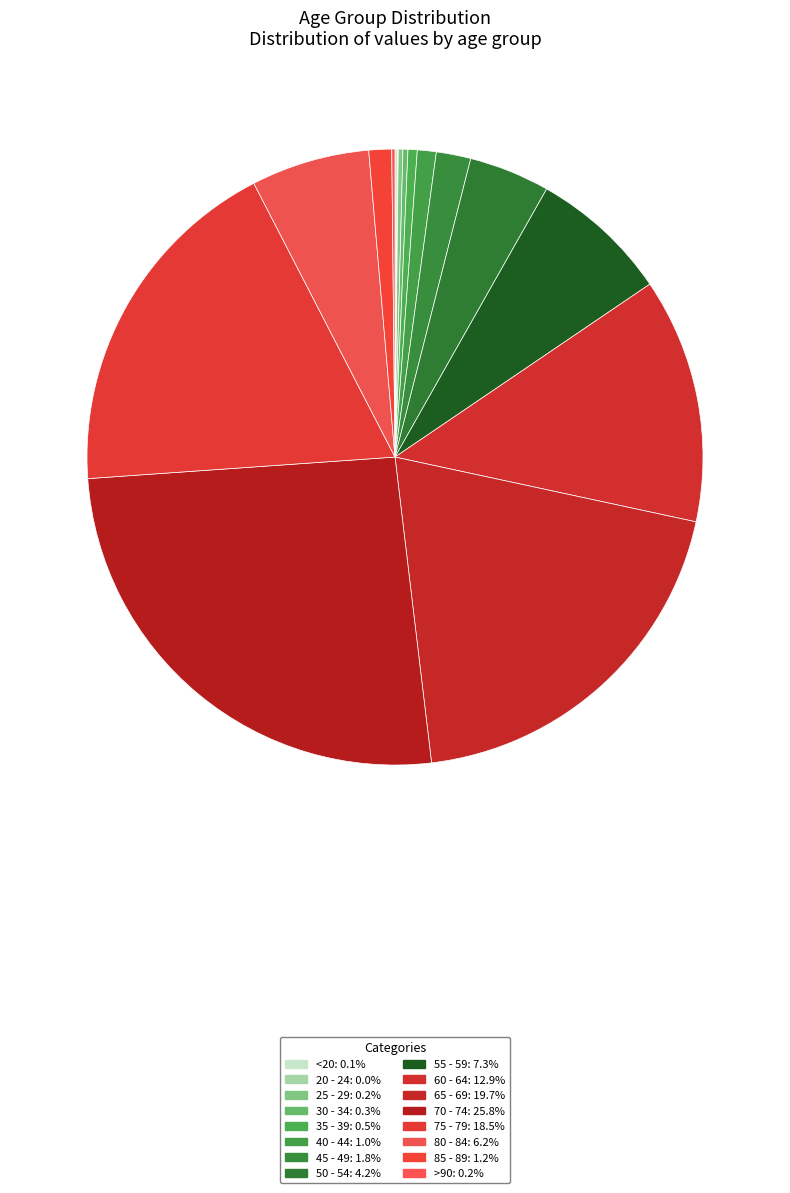

Rank the categories by value from highest to lowest.

70 - 74, 65 - 69, 75 - 79, 60 - 64, 55 - 59, 80 - 84, 50 - 54, 45 - 49, 85 - 89, 40 - 44, 35 - 39, 30 - 34, 25 - 29, >90, <20, 20 - 24